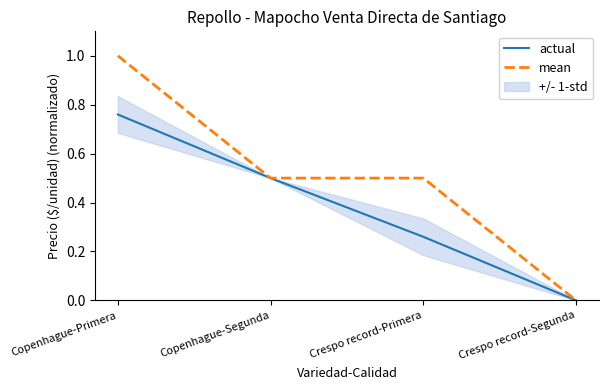

True or false: mean and actual cross at least once.

False